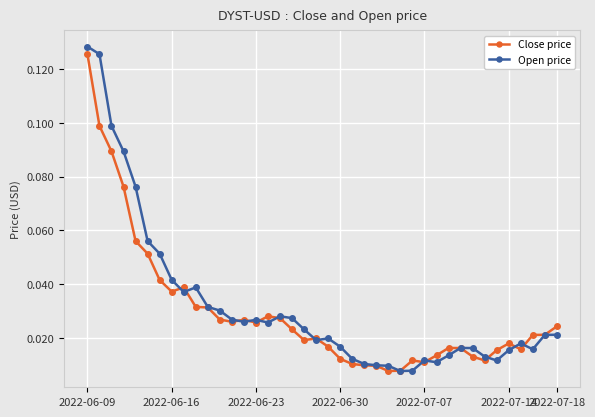

Which series has the largest range (max minus min)?

Open price